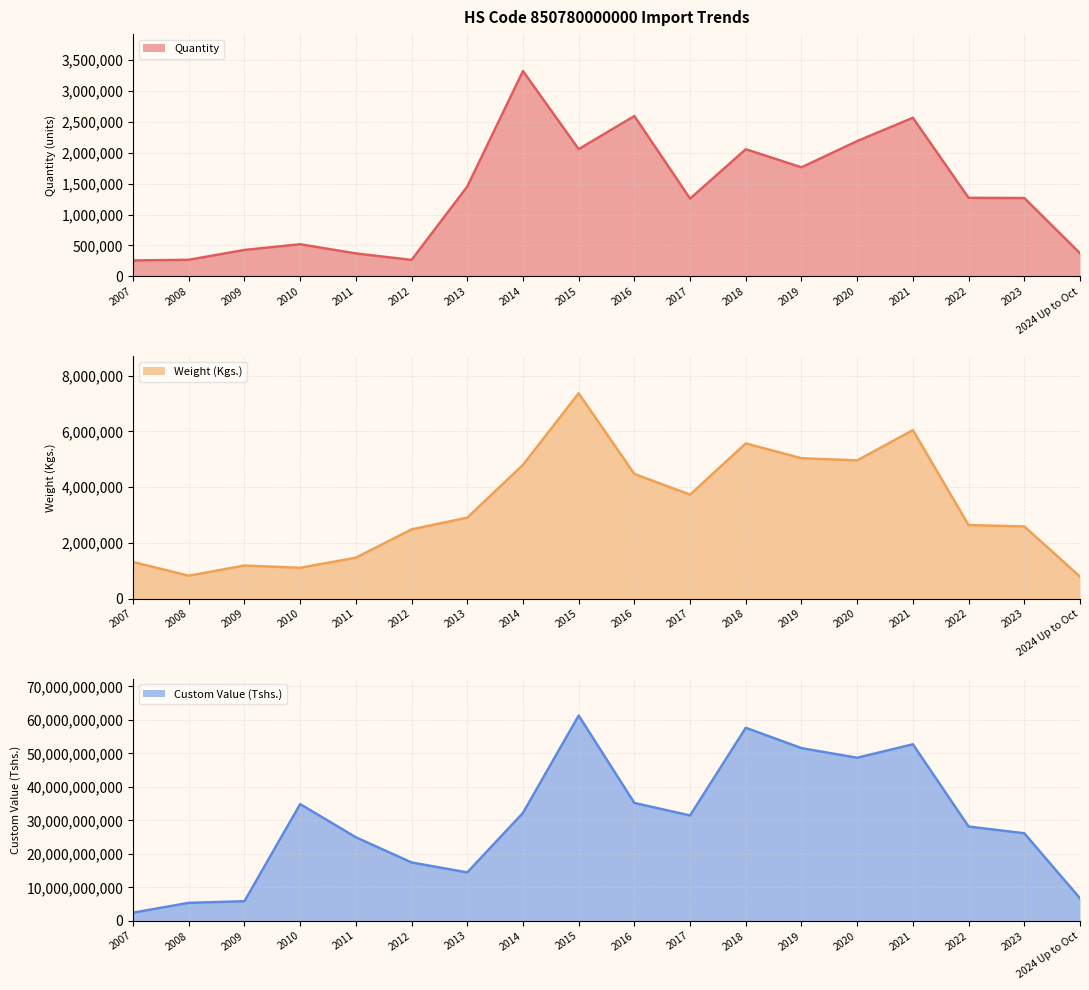

The value of Custom Value (Tshs.) line at 2019 is 33225560264.5. True or false?

False